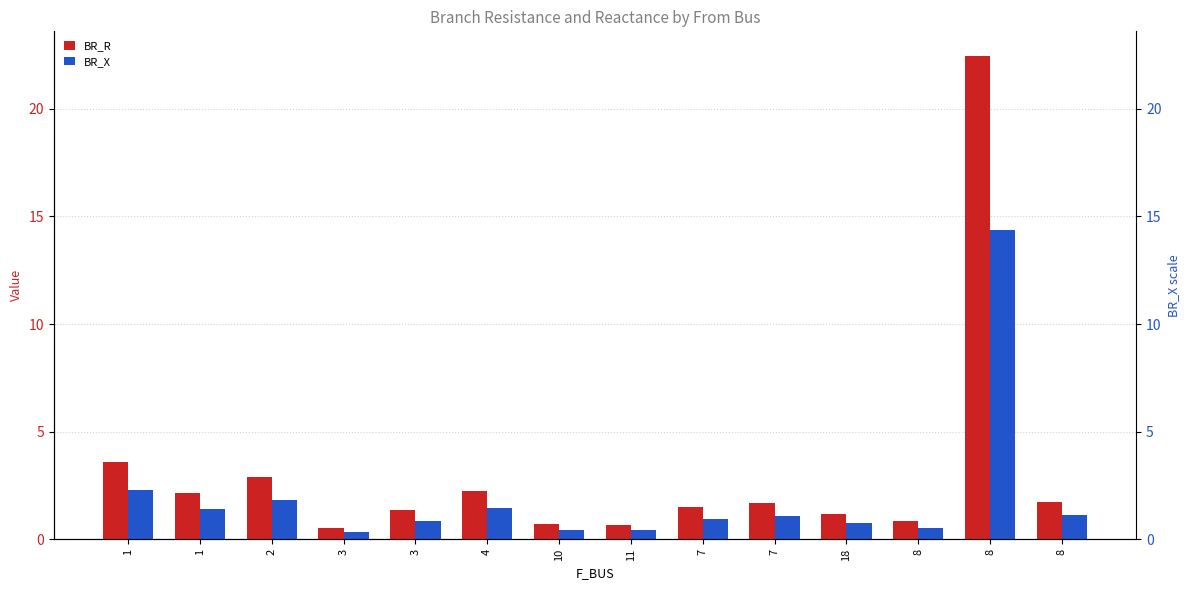

Reading right to left, what are all the values shown in this chart?

BR_R: 8=1.8	8=22.5	8=0.9	18=1.2	7=1.7	7=1.5	11=0.7	10=0.7	4=2.3	3=1.4	3=0.5	2=2.9	1=2.2	1=3.6
BR_X: 8=1.1	8=14.4	8=0.6	18=0.7	7=1.1	7=1.0	11=0.4	10=0.5	4=1.5	3=0.9	3=0.3	2=1.9	1=1.4	1=2.3